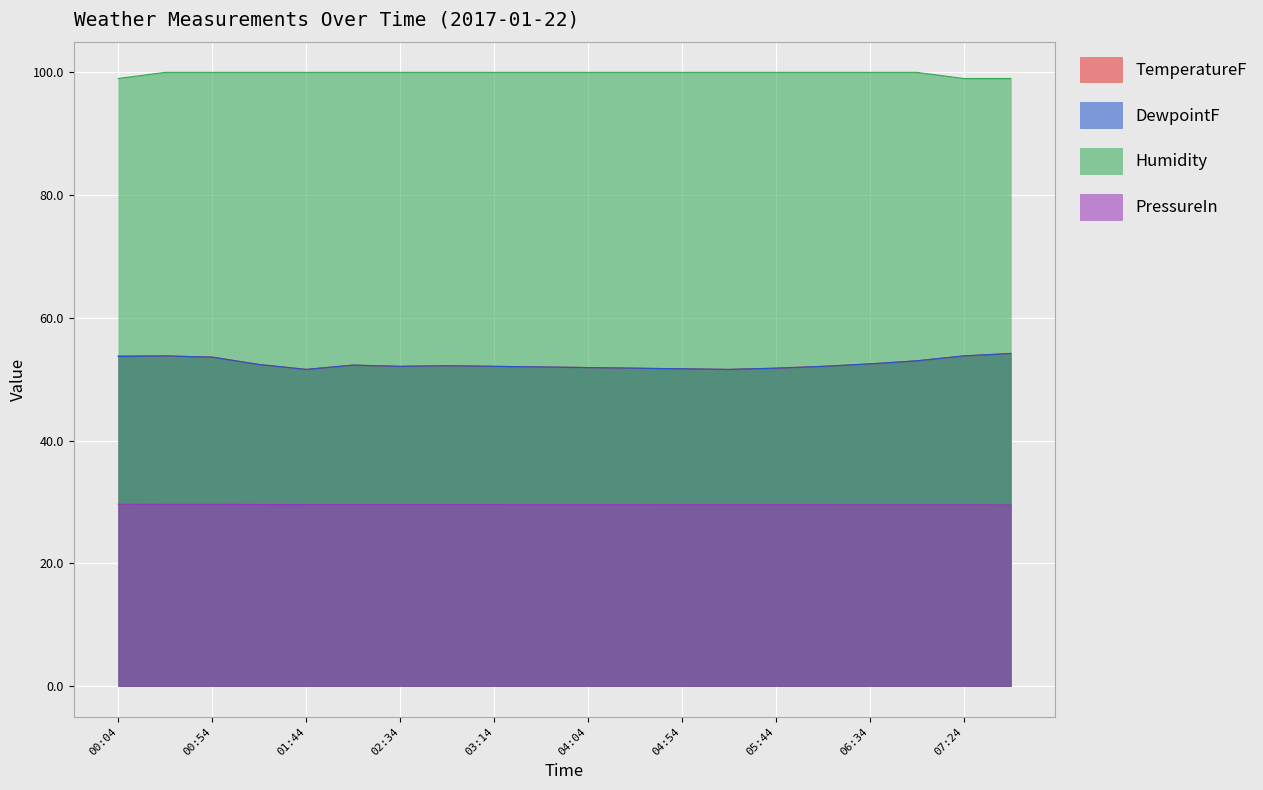

What is the sum of the DewpointF values at 02:59 and 06:59?

105.2